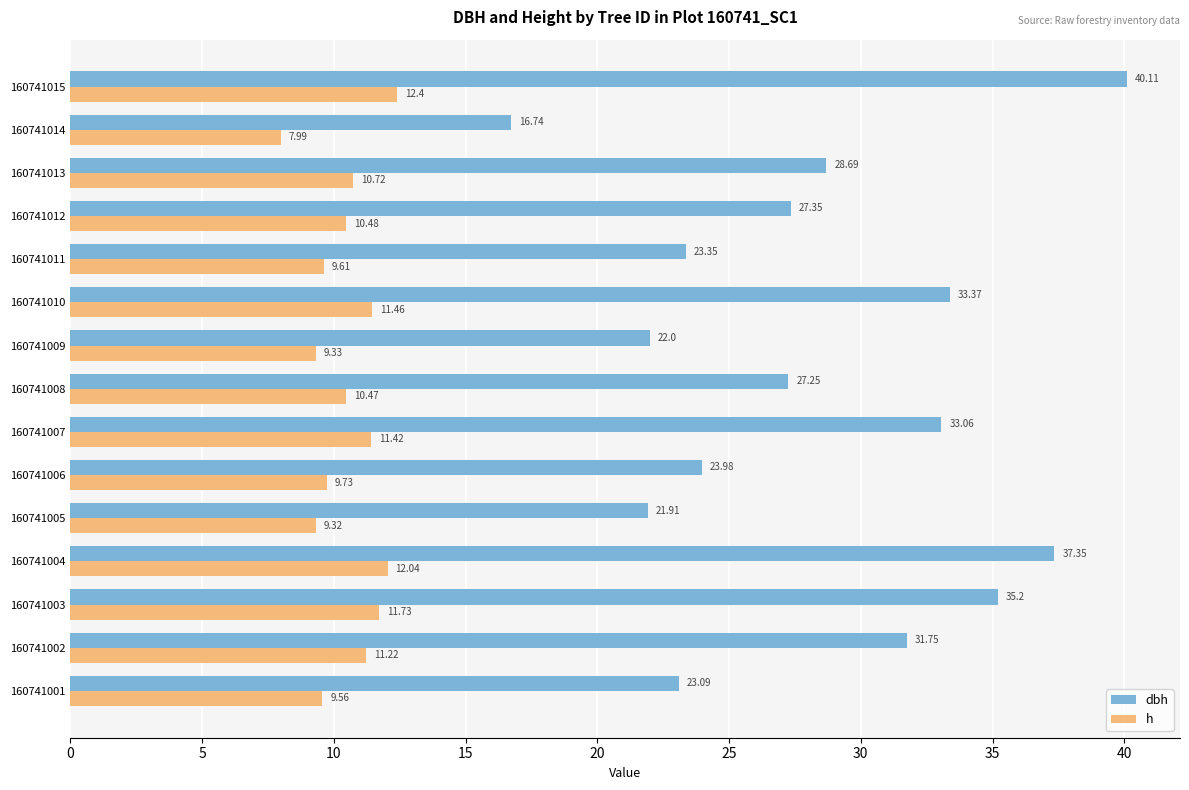

Between 160741001 and 160741015, which series saw the biggest shift?

dbh